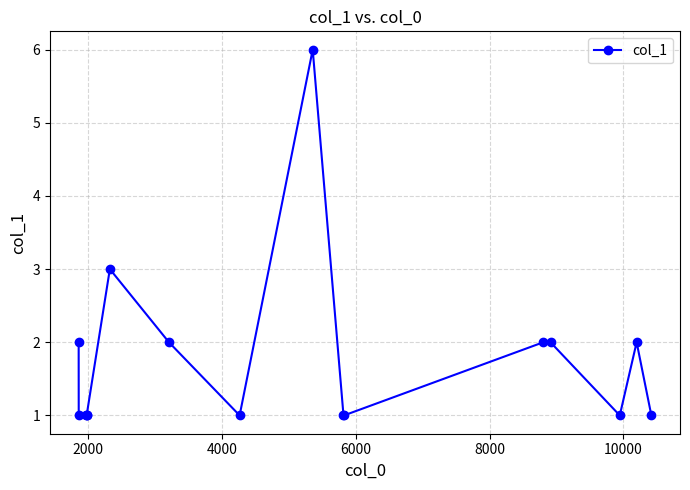

What is the maximum value shown in the chart?

6